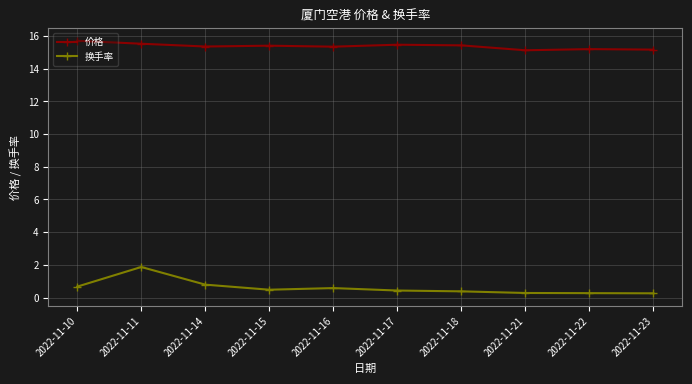

The value of 价格 at 2022-11-11 is 15.5. True or false?

True